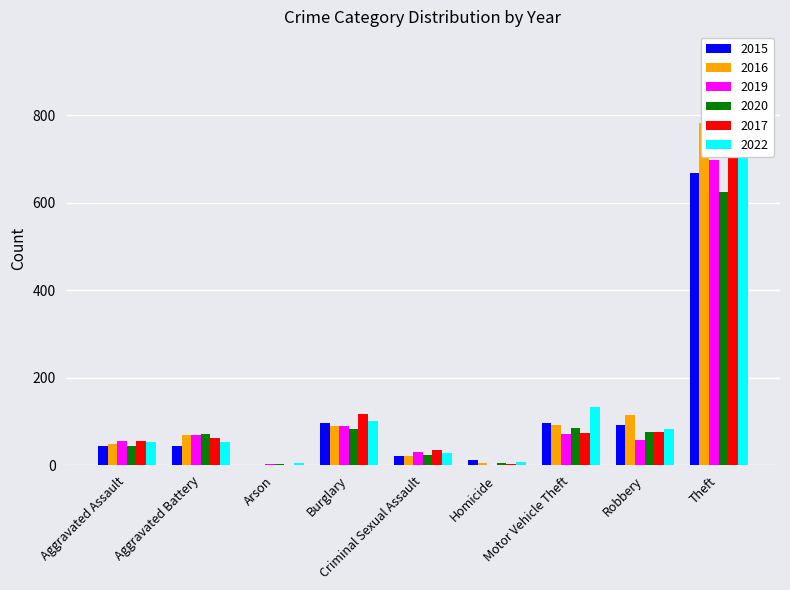

Which has a higher value, Motor Vehicle Theft or Criminal Sexual Assault?

Motor Vehicle Theft